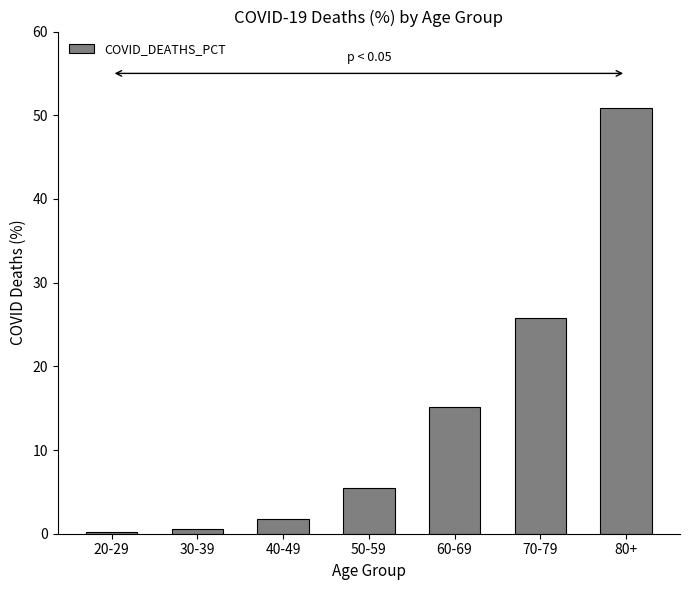

Where does the data first go above 5?

50-59